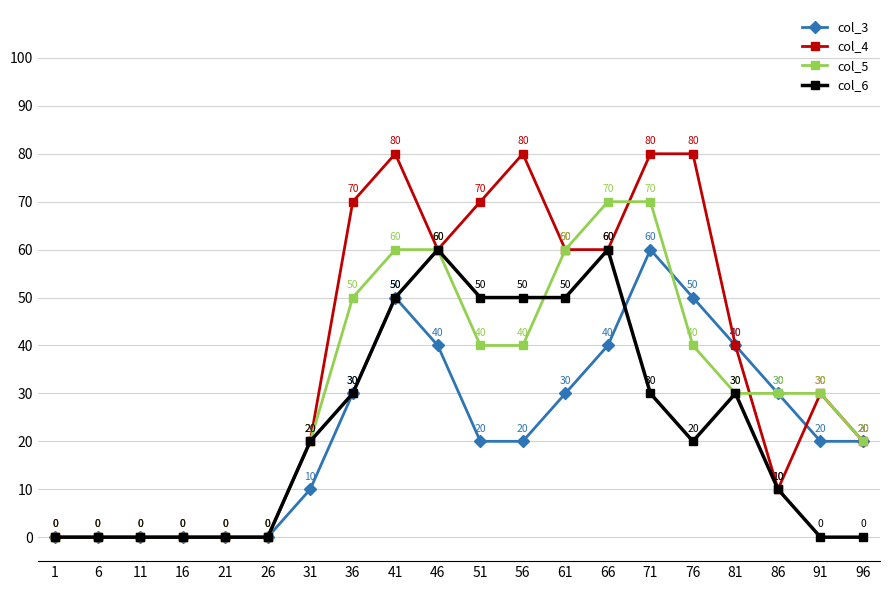

How many interior local peaks does the col_3 series have?

2